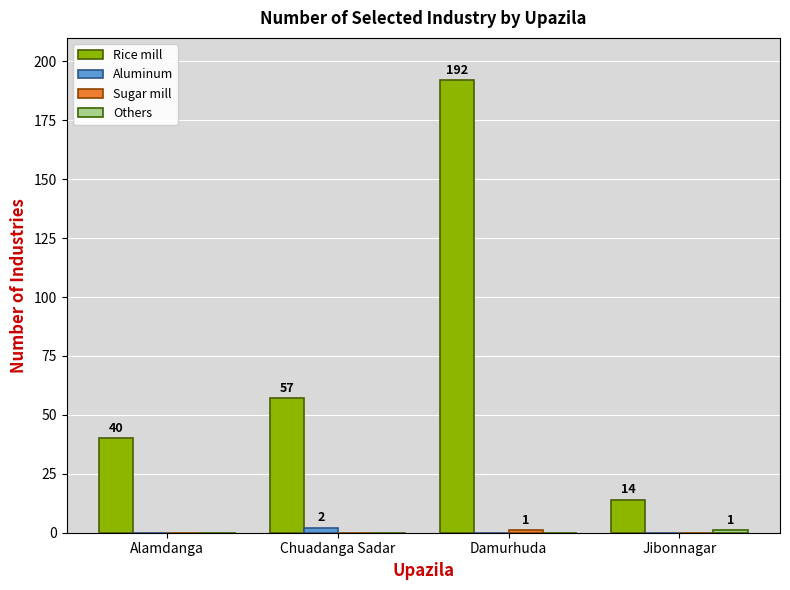

Which category has the highest value across all series?

Damurhuda